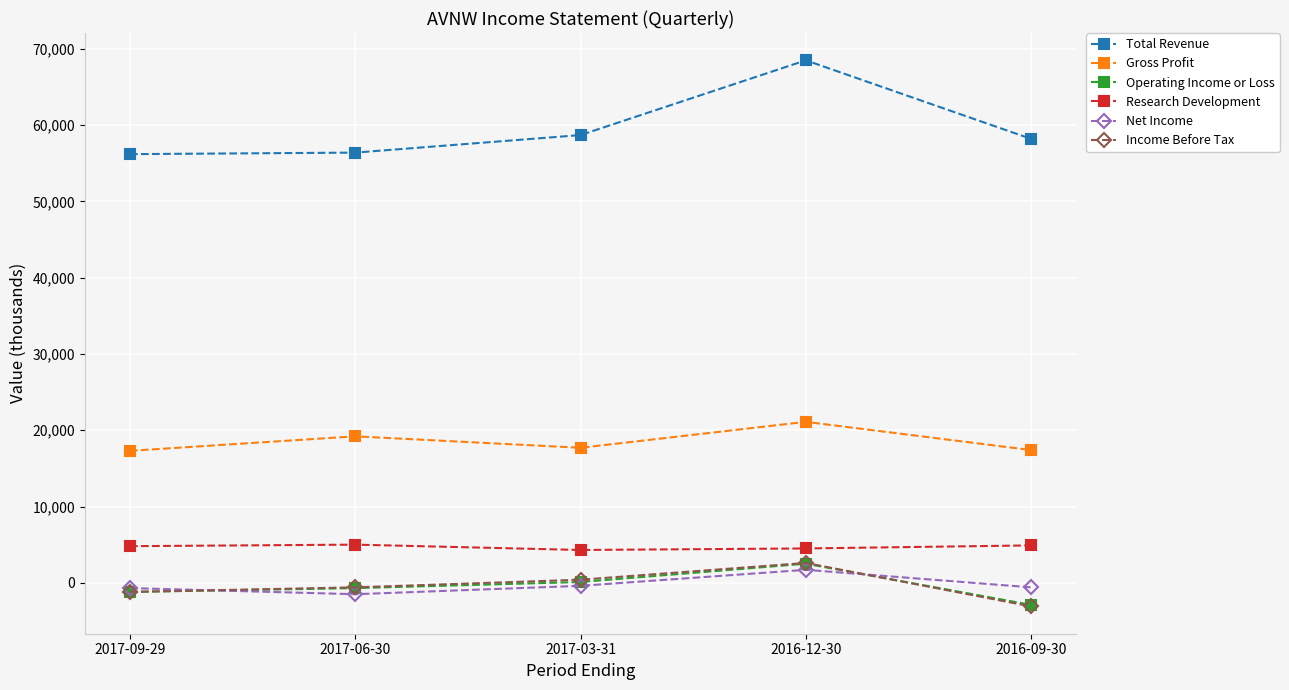

What is the maximum value for Net Income?

1700